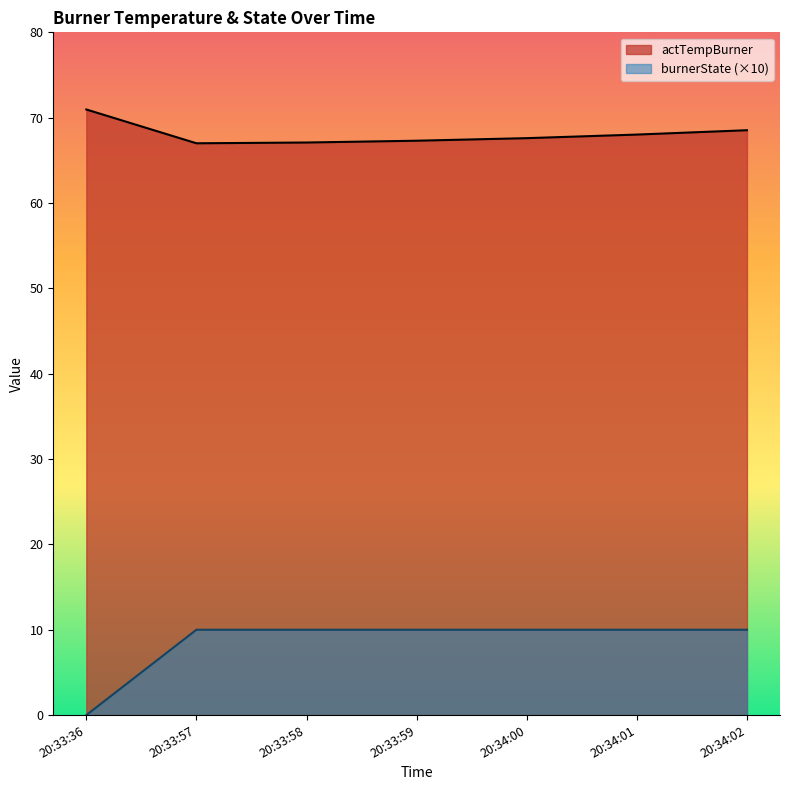

What is the total value across all series at 20:33:57?

77.0